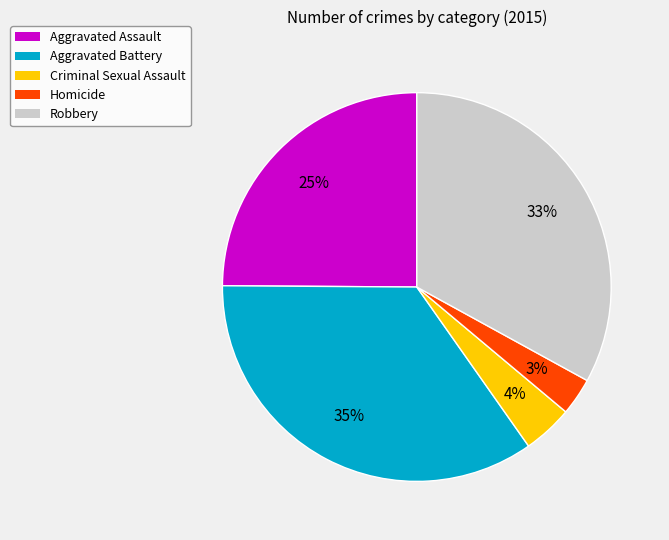

To the nearest percent, what portion does Aggravated Assault represent?

25%